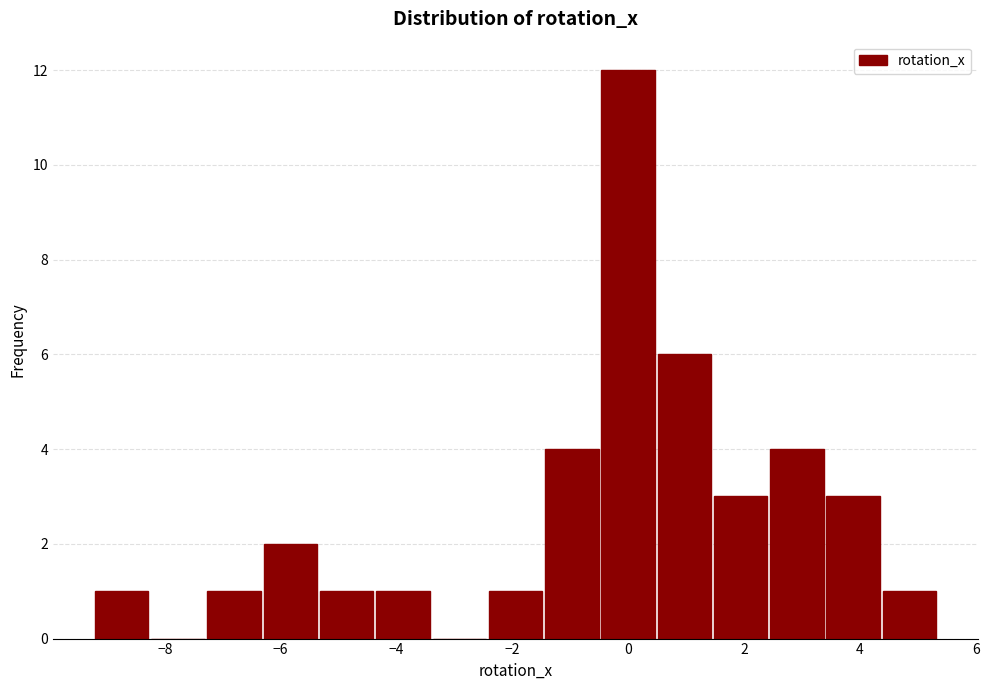

Reading left to right, list every bar in this chart as the range it spans on the x-axis followed by its height. Neither the bar edges nor the heights are printed on the chart, so give them approximately, as read against the axes.

-9.2 to -8.2: 1
-8.2 to -7.2: 0
-7.2 to -6.4: 1
-6.4 to -5.4: 2
-5.4 to -4.4: 1
-4.4 to -3.4: 1
-3.4 to -2.4: 0
-2.4 to -1.4: 1
-1.4 to -0.4: 4
-0.4 to 0.4: 12
0.4 to 1.4: 6
1.4 to 2.4: 3
2.4 to 3.4: 4
3.4 to 4.4: 3
4.4 to 5.4: 1